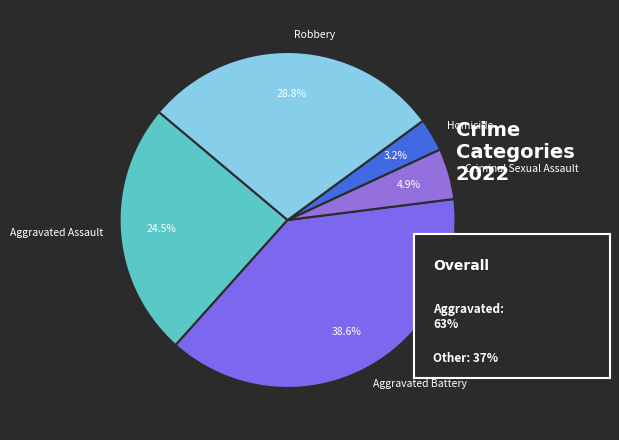

What portion of the pie excludes Criminal Sexual Assault?

95.1%